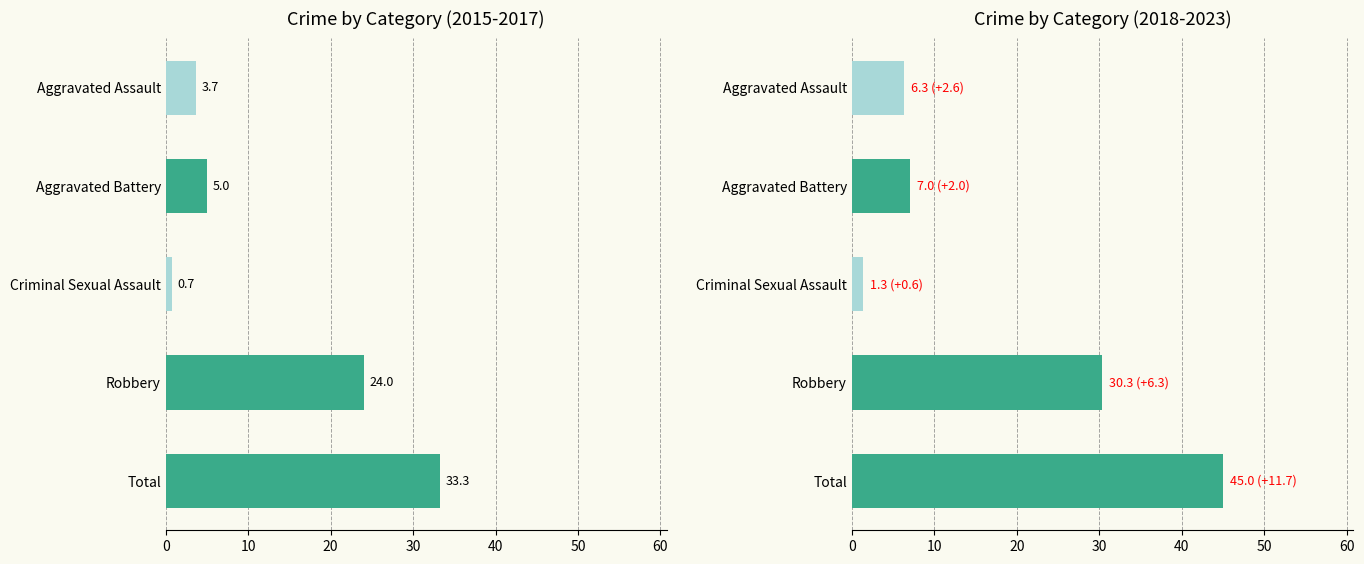

What is the label of the 3rd bar from the left?

Criminal Sexual Assault